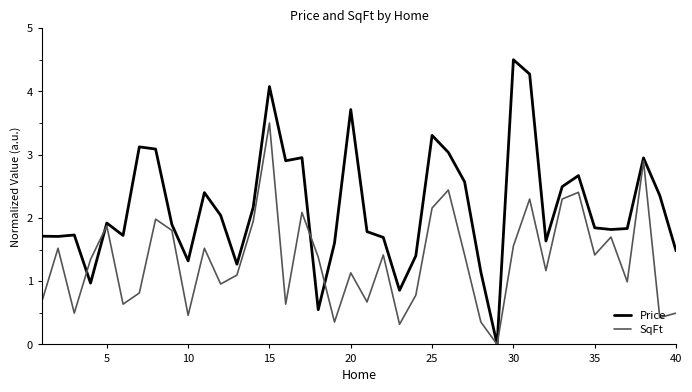

List the series in order of their overall mean, lowest first.

SqFt, Price